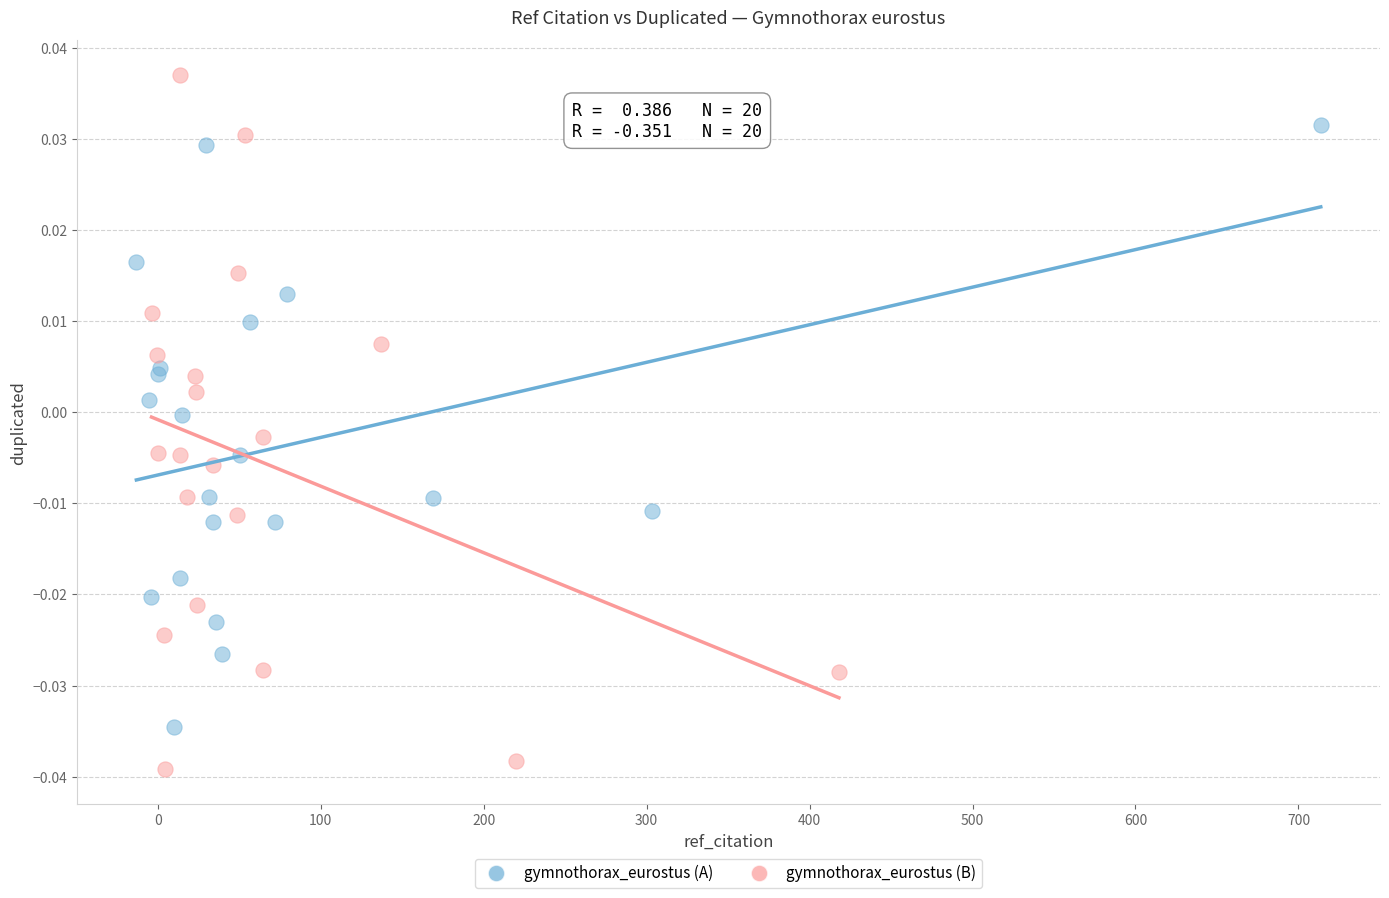

Which series has the largest Y range (max minus min)?

gymnothorax_eurostus (B)